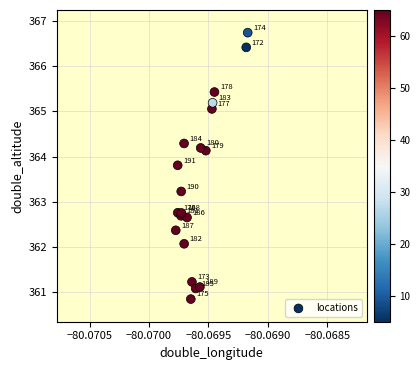

What Y value in the scatter plot is closest to 363?

363.2